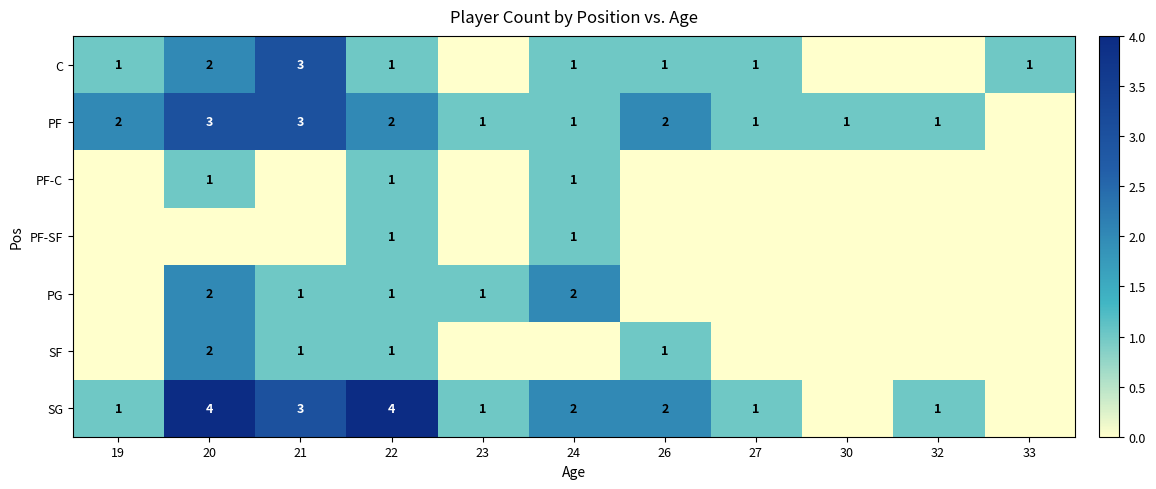

True or false: SG has a value of 4 at 22.

True